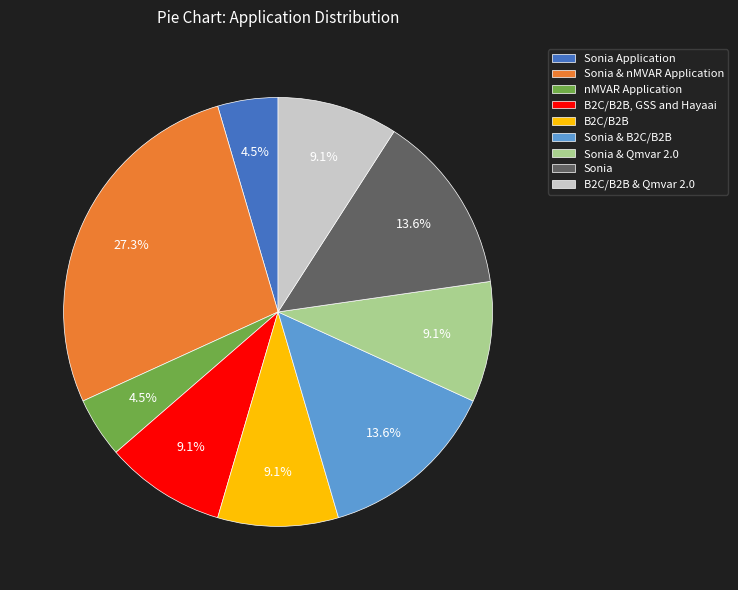

To the nearest percent, what is the combined percentage of Sonia & nMVAR Application and Sonia & B2C/B2B?

41%